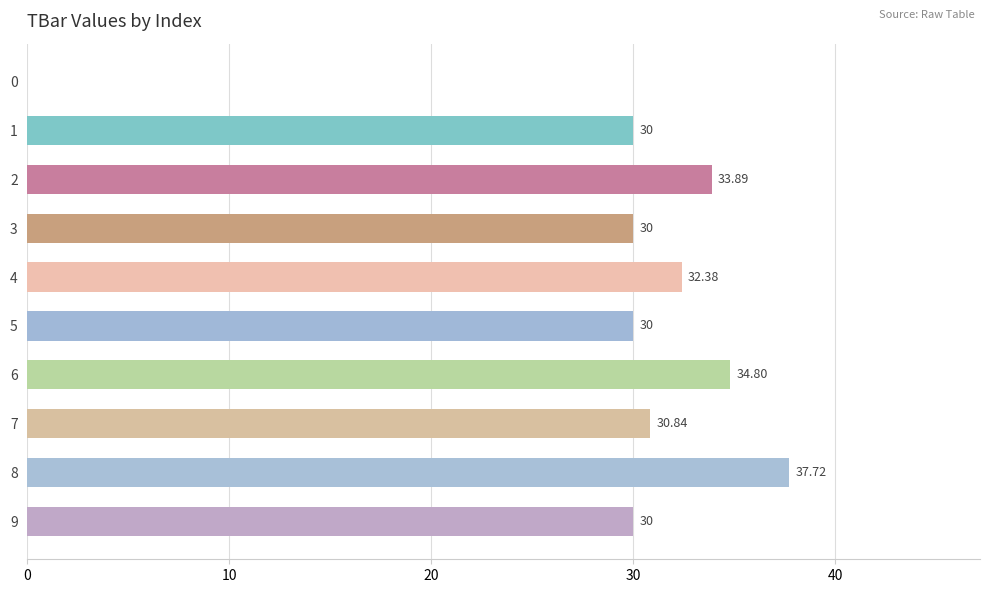

What is the difference between the maximum and minimum values?

37.7